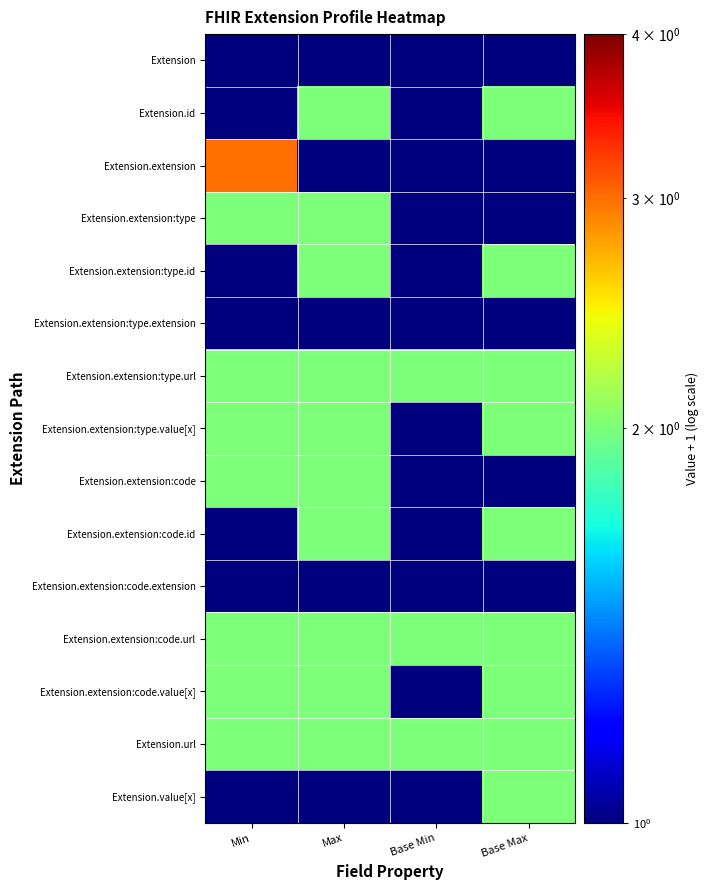

Which label corresponds to the smallest value in the chart?

Min